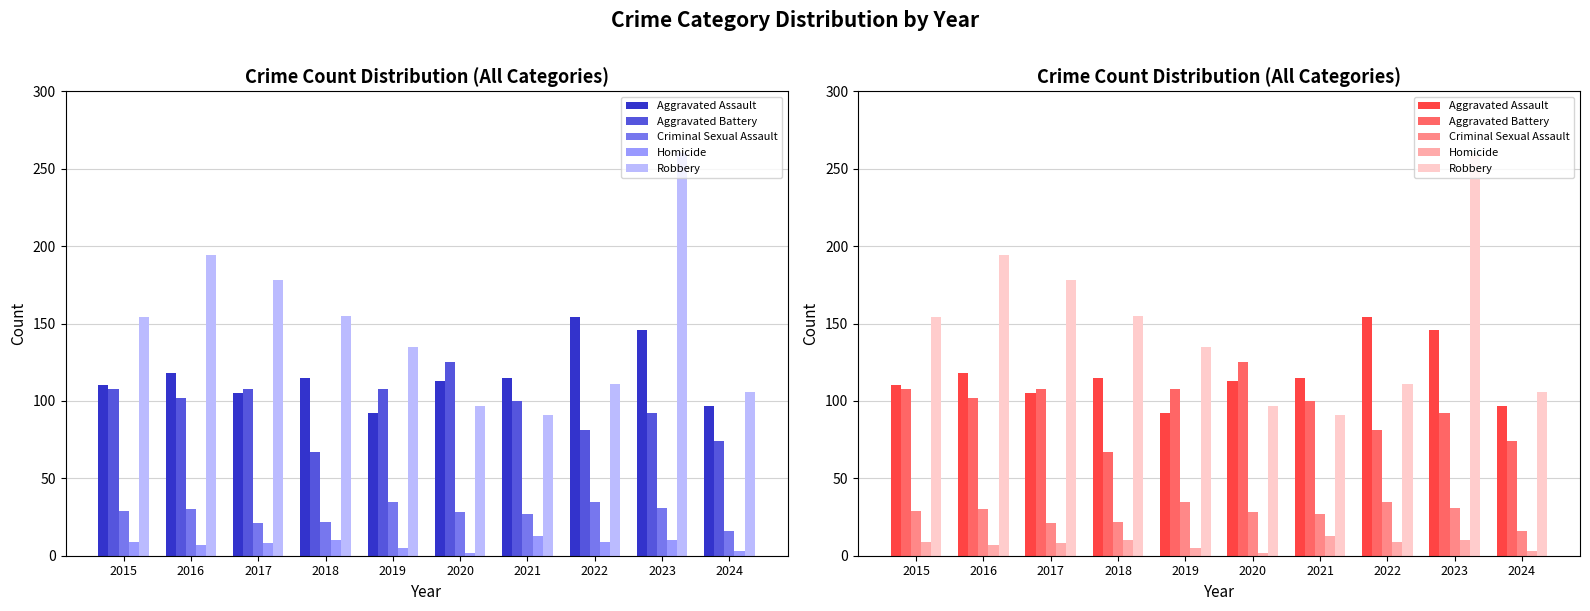

At which label does Homicide reach its peak?

2021